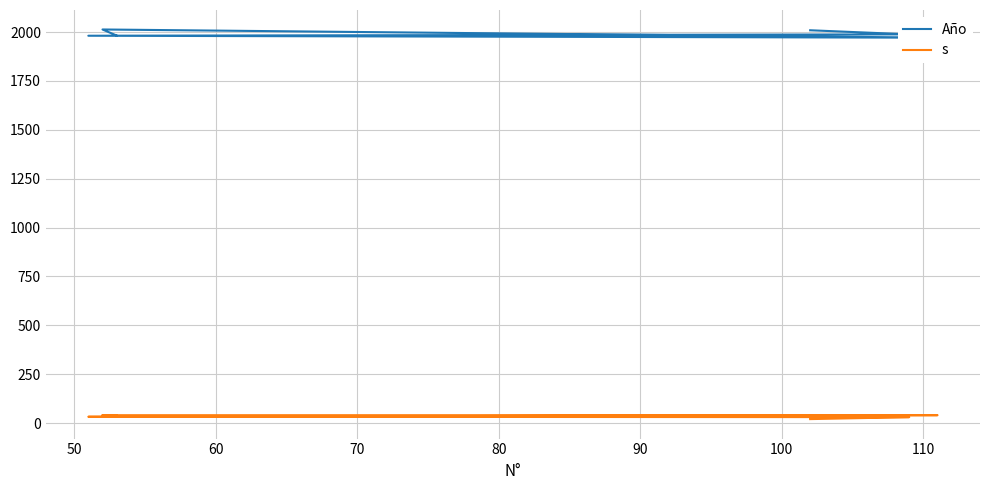

Is this an area chart (filled region under the line)?

No